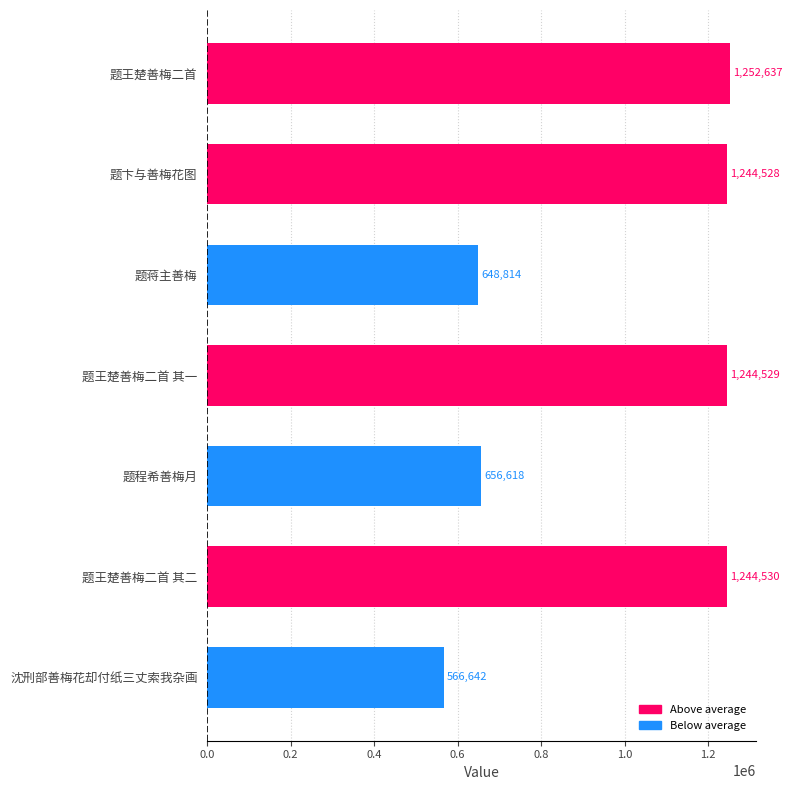

Approximately how many times larger is the value at 题王楚善梅二首 compared to 沈刑部善梅花却付纸三丈索我杂画?

2.2